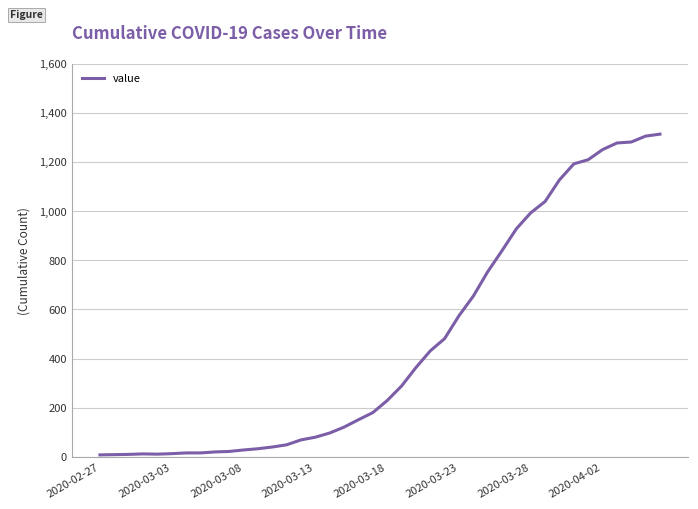

What is the difference between the maximum and minimum values?

1305